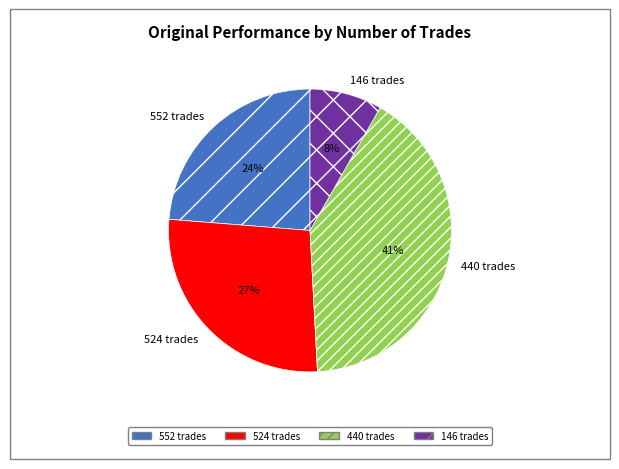

Rank the categories by value from lowest to highest.

146, 552, 524, 440